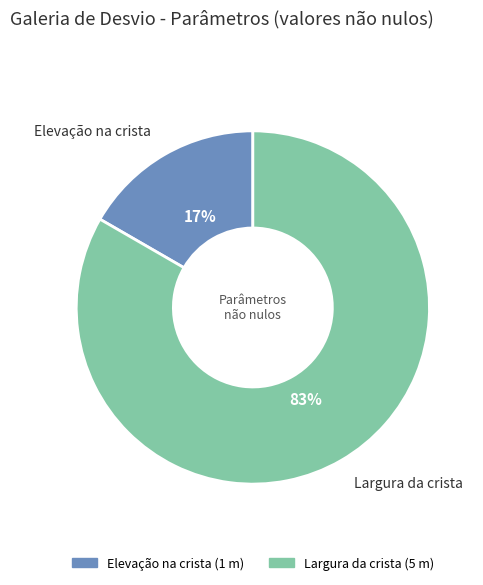

To the nearest percent, what is the average slice percentage?

50%